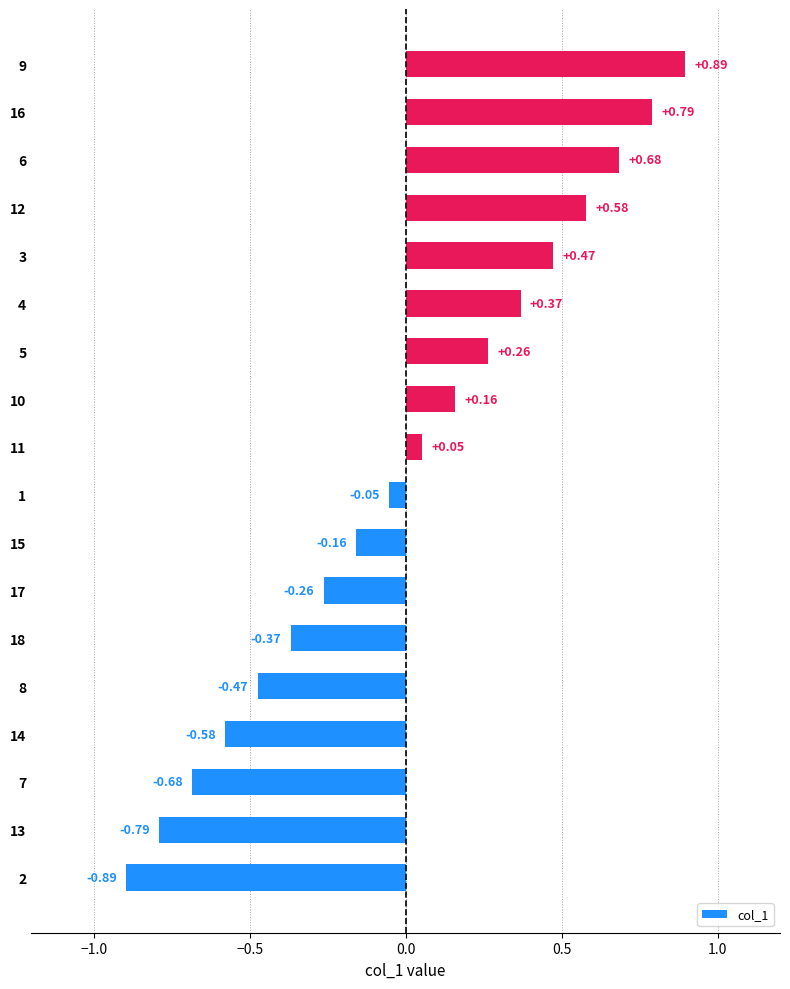

At which category does the chart reach its peak across all series?

9